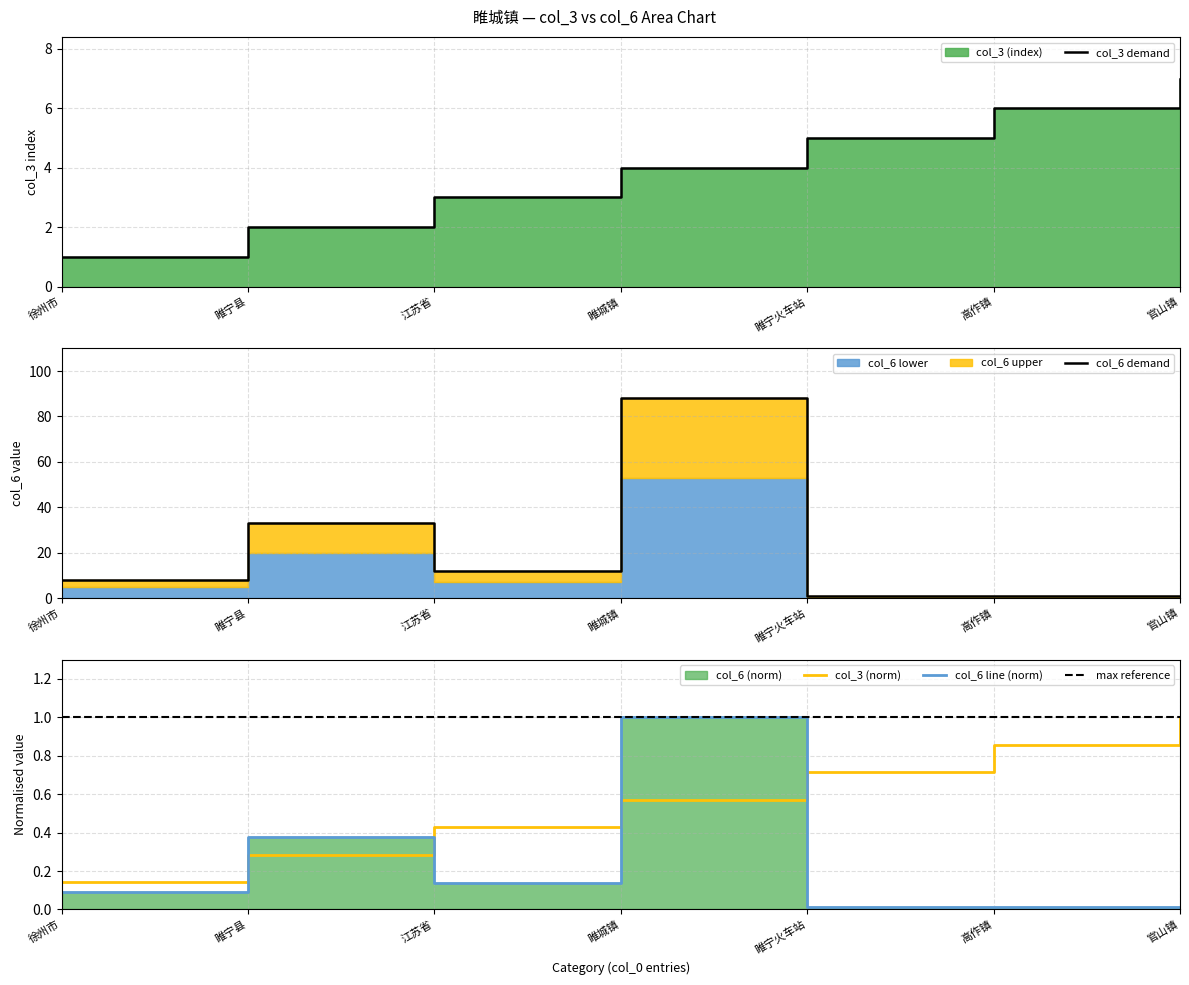

At which label does col_3 (norm) reach its peak?

官山镇